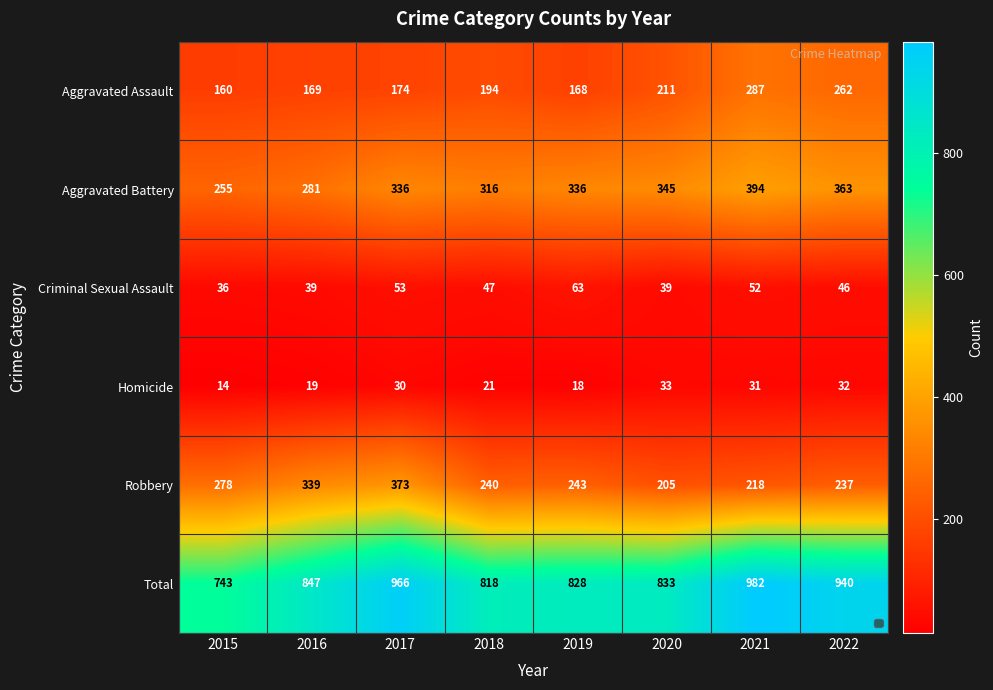

How many data points does each series have?

8